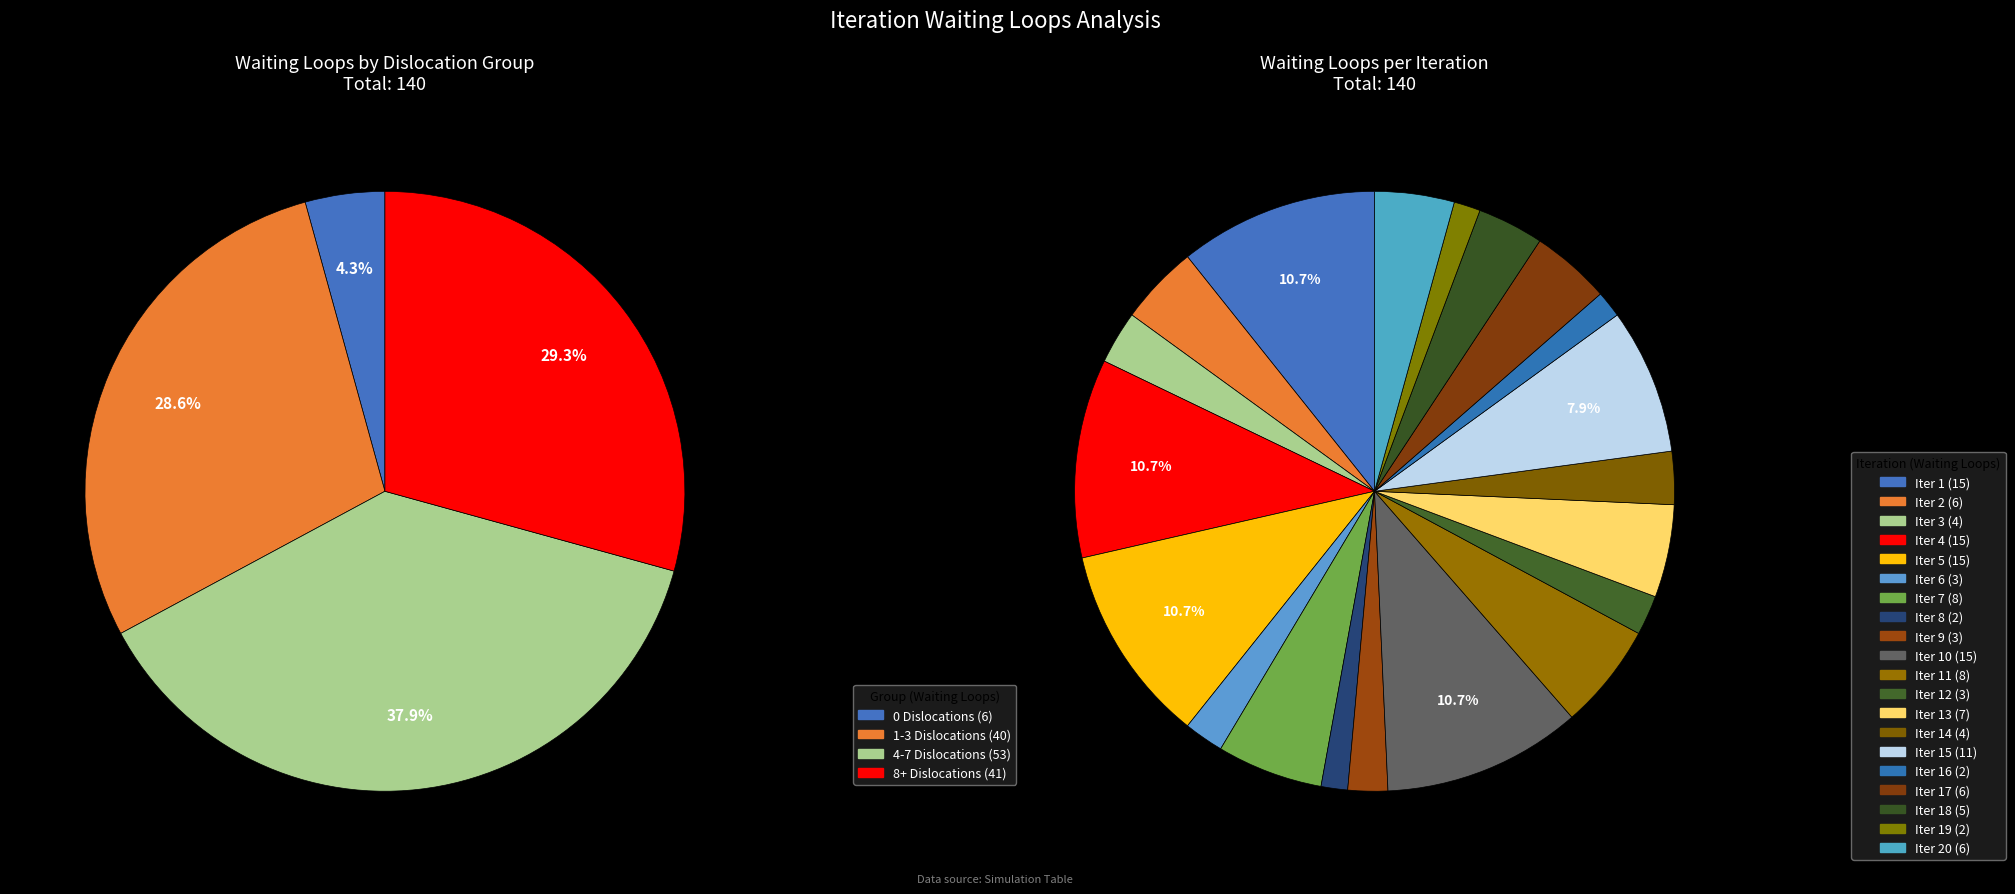

Combined, do 14 and 5 account for over 50%?

No